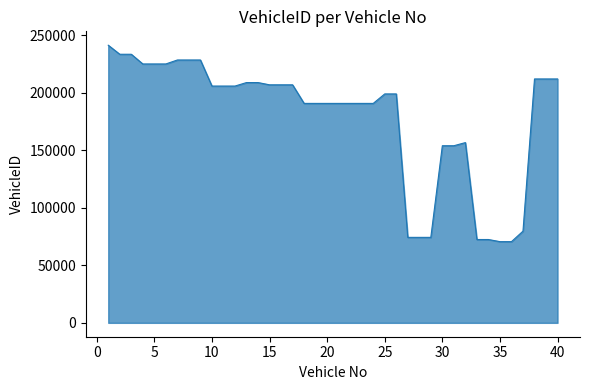

How many series are shown in this chart?

1